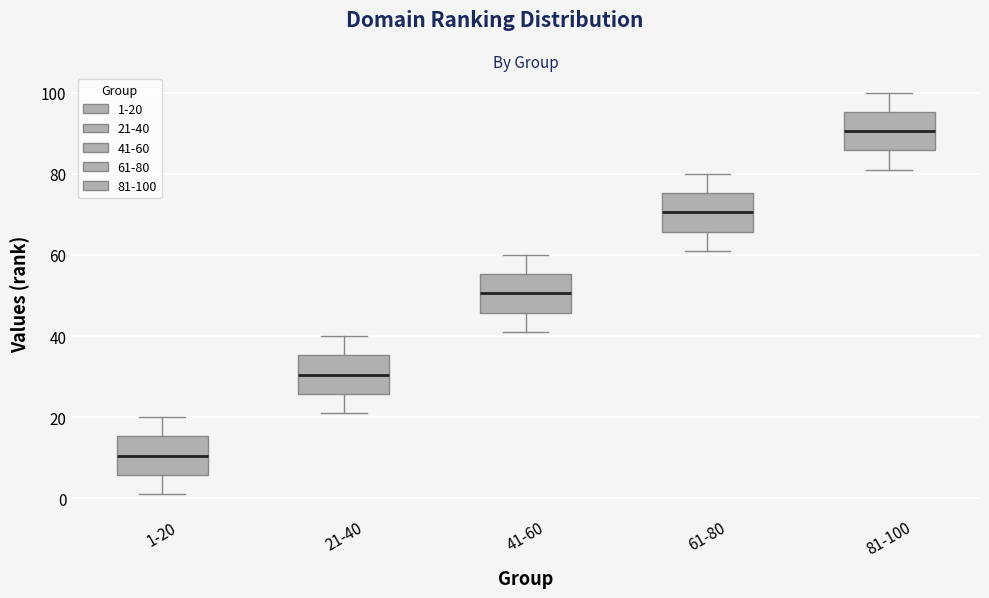

Where is the lower edge of the box for 61-80 on the y-axis? The values are not printed on the chart, so give them approximately, as read against the axis.

66